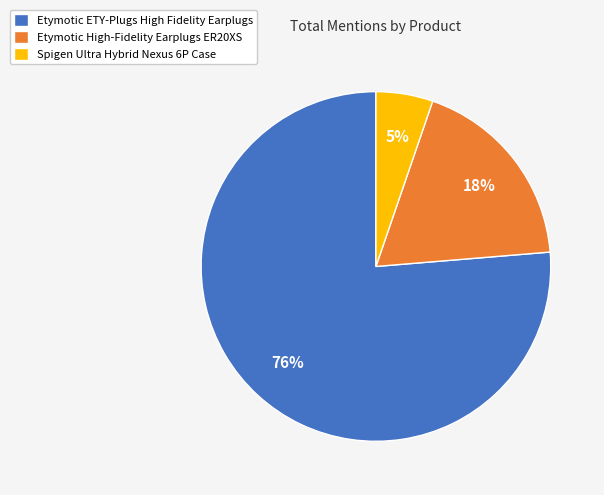

What is the majority slice?

Etymotic ETY-Plugs High Fidelity Earplugs